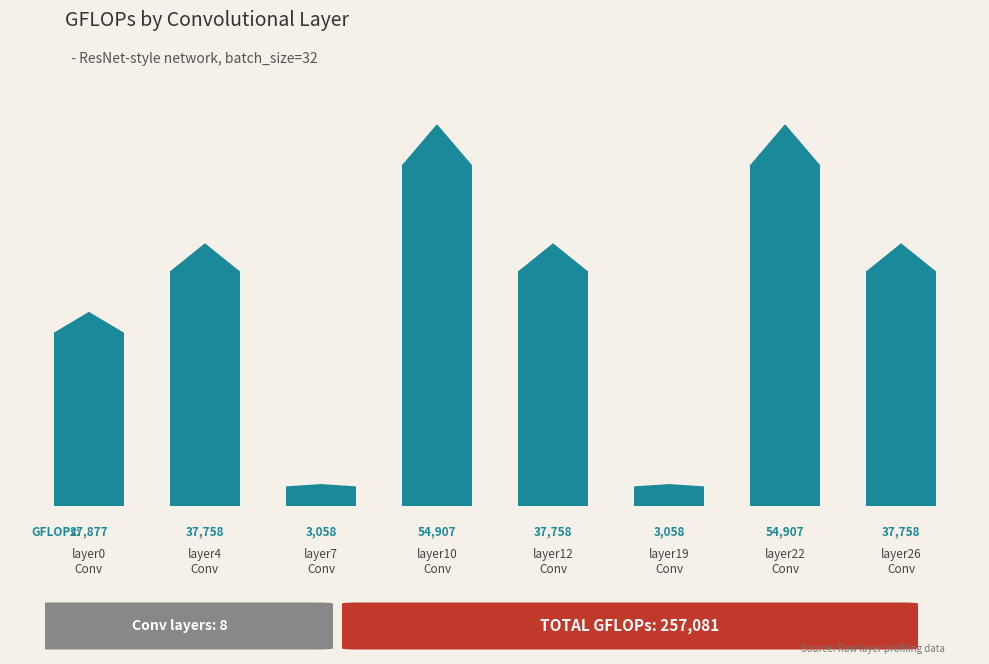

What is the sum of the values at layer22
Conv and layer7
Conv?

57965.3